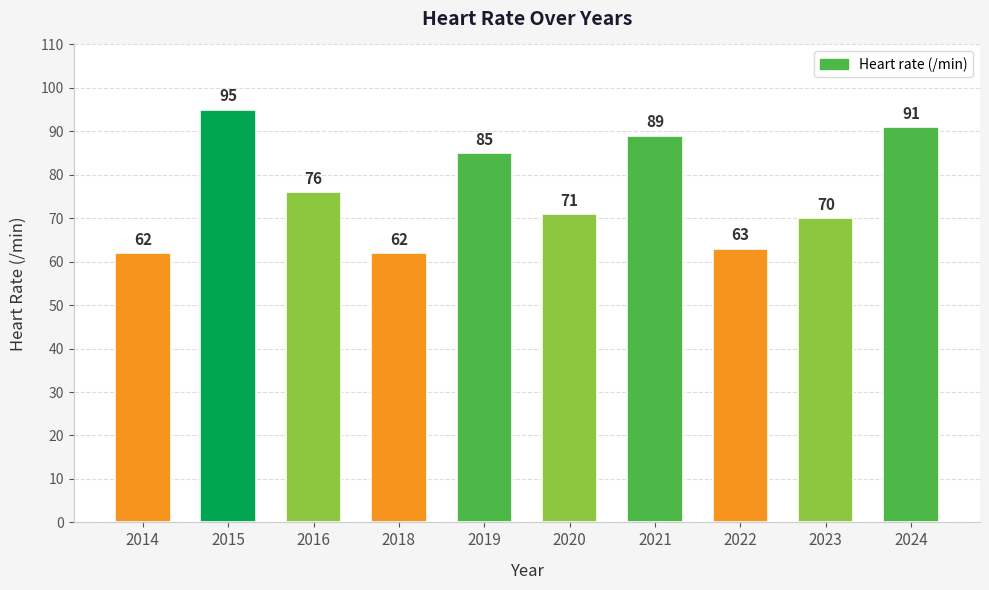

Count the number of data series in this chart.

1